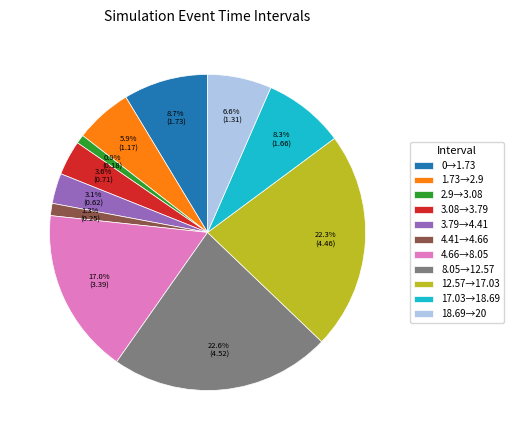

What is the total percentage of 2.9→3.08 and 18.69→20?

7.5%